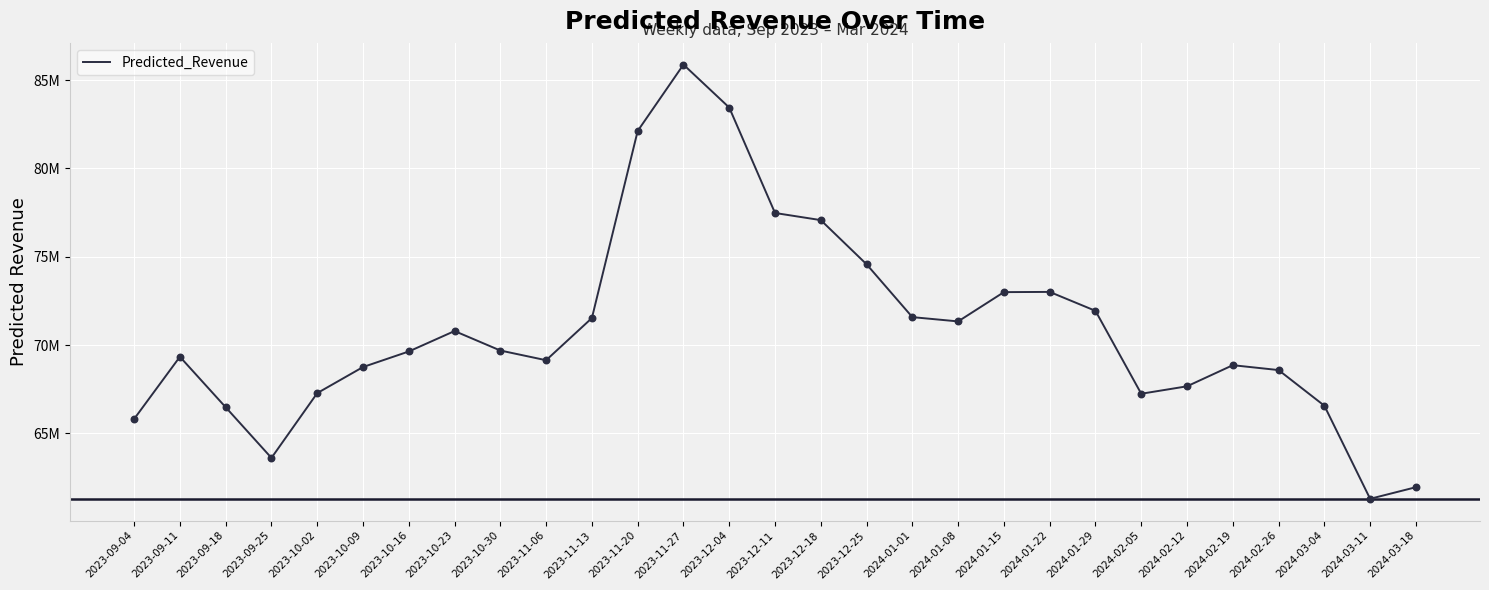

What is the change in value from 2023-10-23 to 2024-03-11?

-9498970